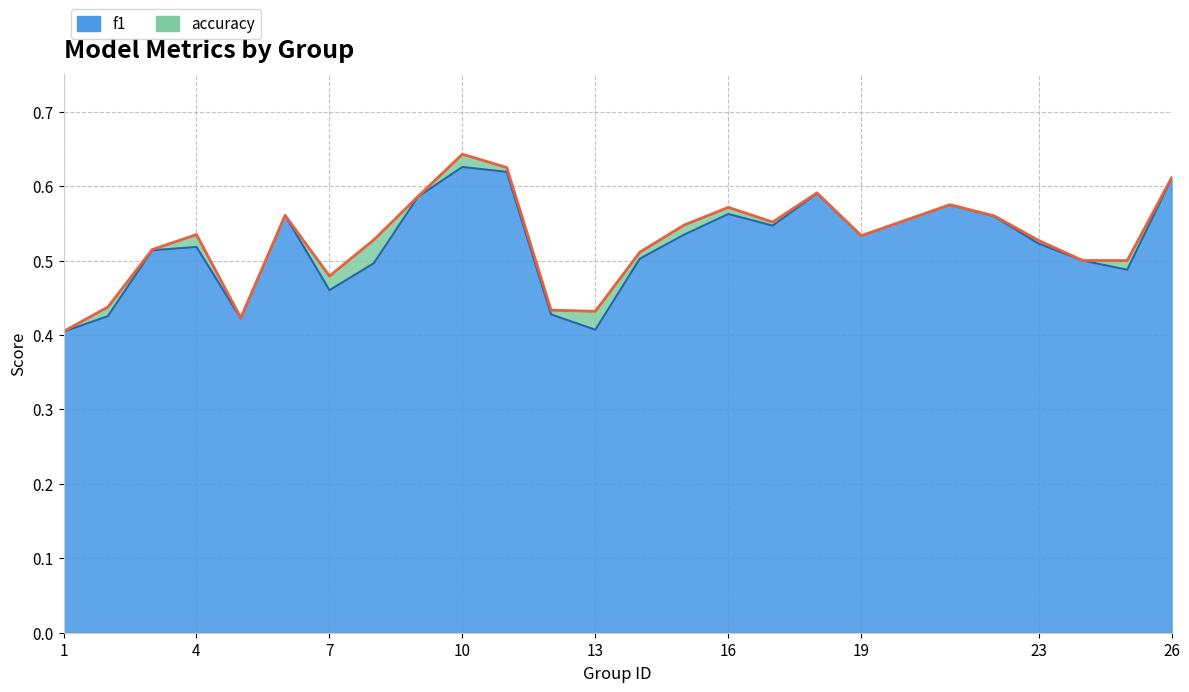

What is the total value across all series at 10?

1.3